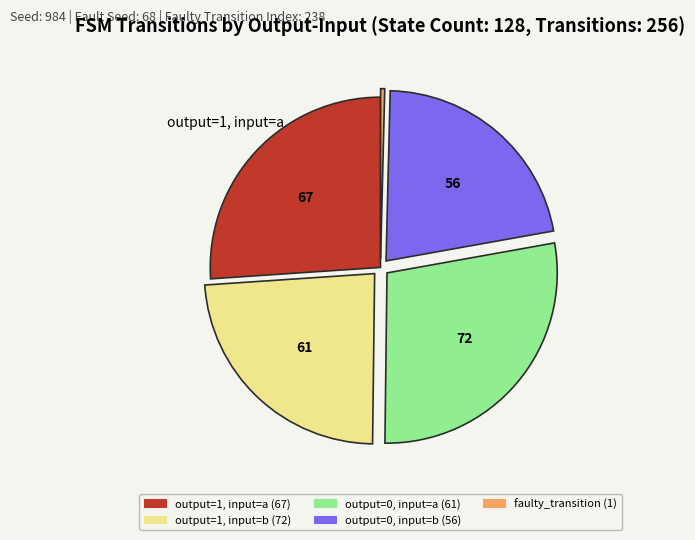

Is there a majority slice in this chart?

No